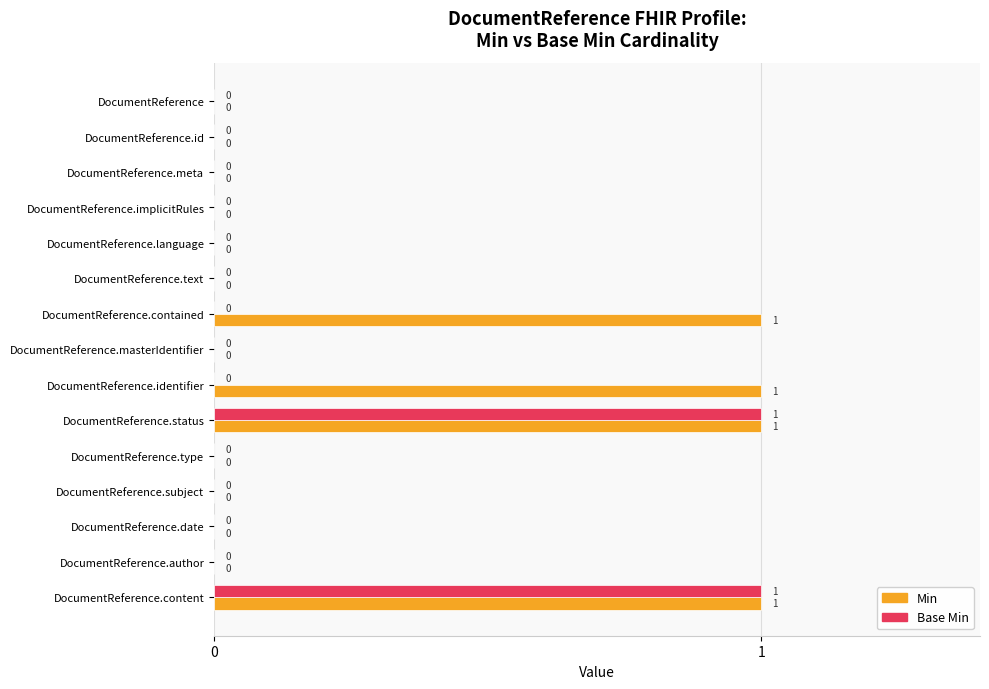

How many data points does each series have?

15